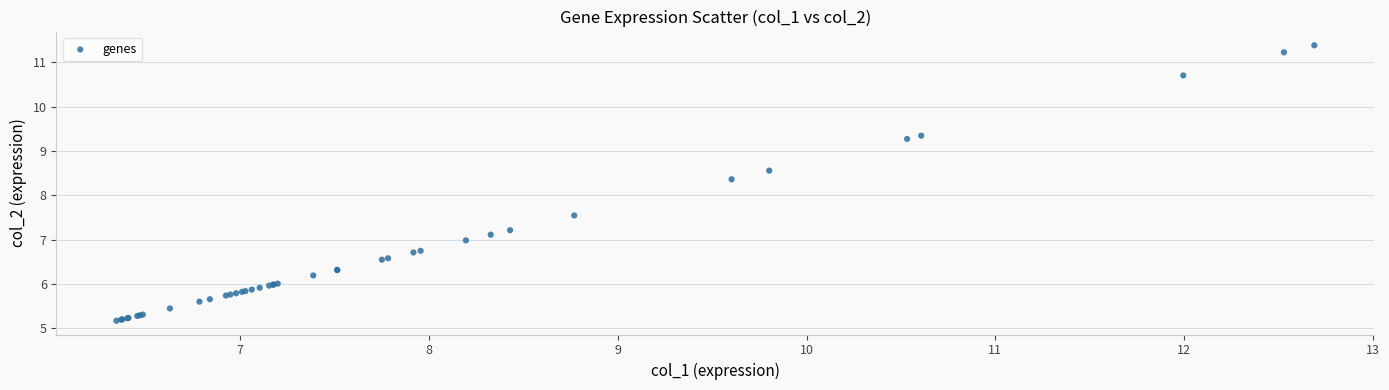

What Y value in the scatter plot is closest to 8?

8.4